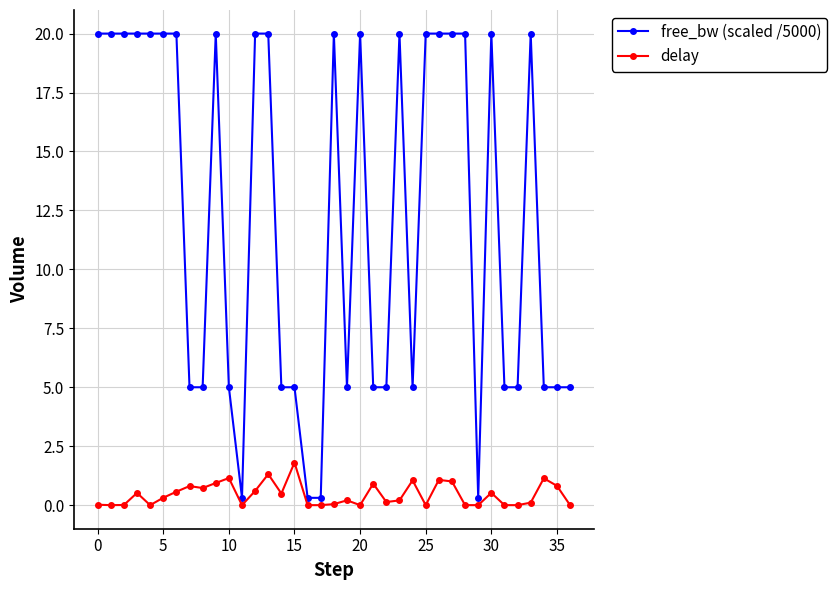

Which series has the widest spread of values?

free_bw (scaled /5000)